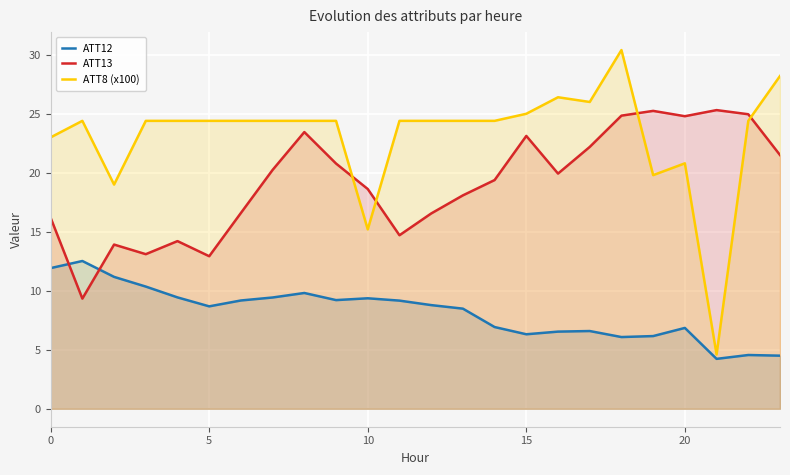

Which category has the lowest value across all series?

21